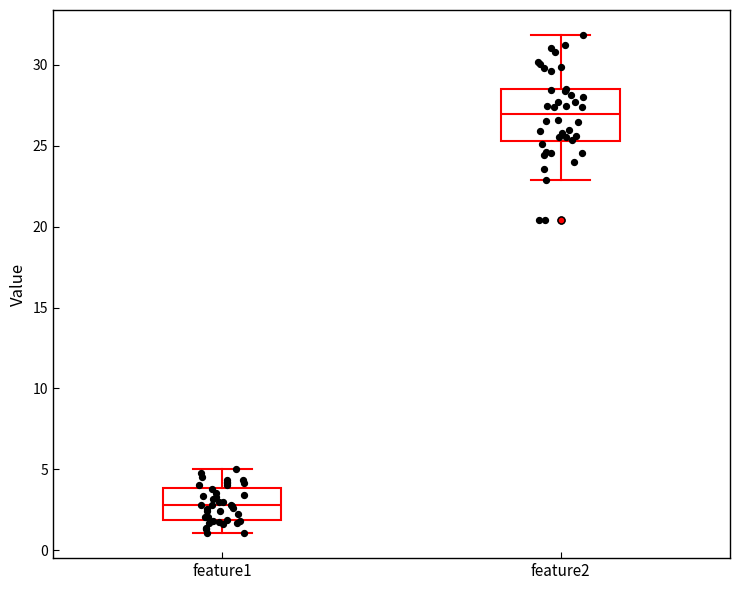

Where is the upper edge of the box for feature1 on the y-axis? The values are not printed on the chart, so give them approximately, as read against the axis.

4.0